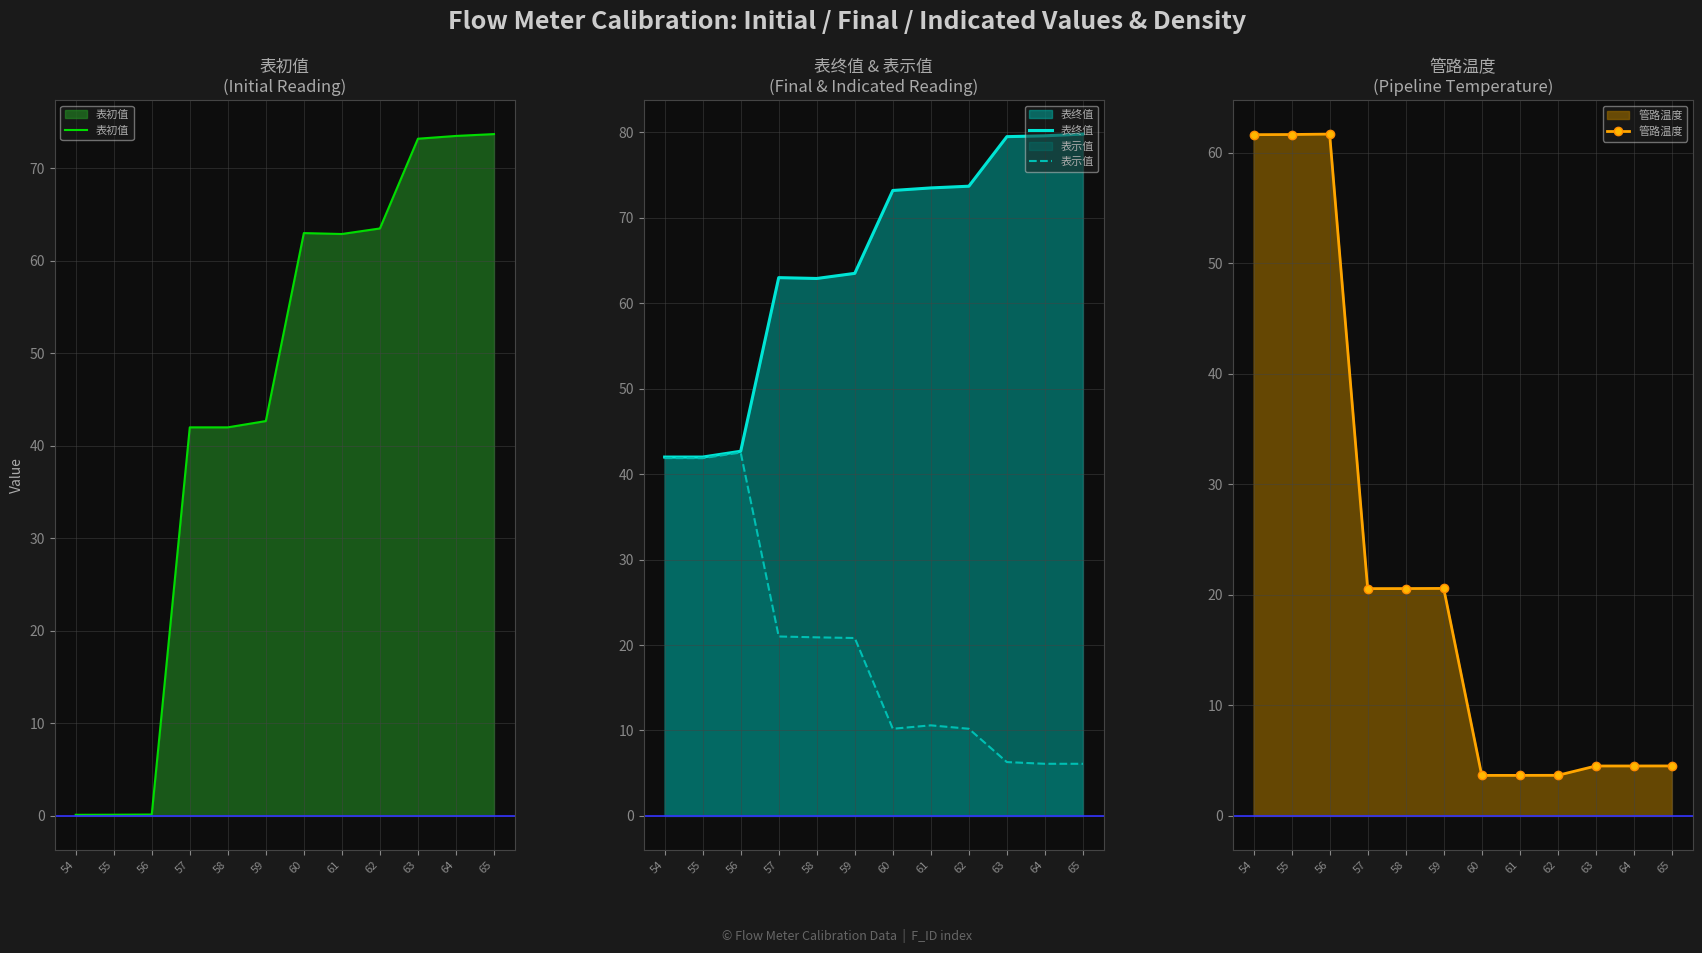

Read the 管路温度 value at 55.

61.7